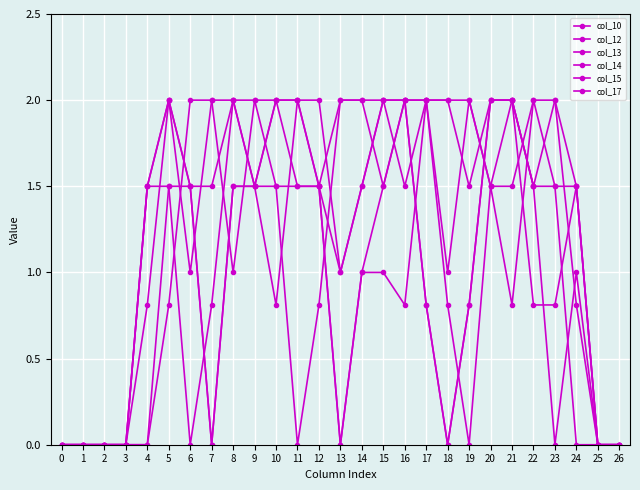

How many lines are shown in the chart?

6